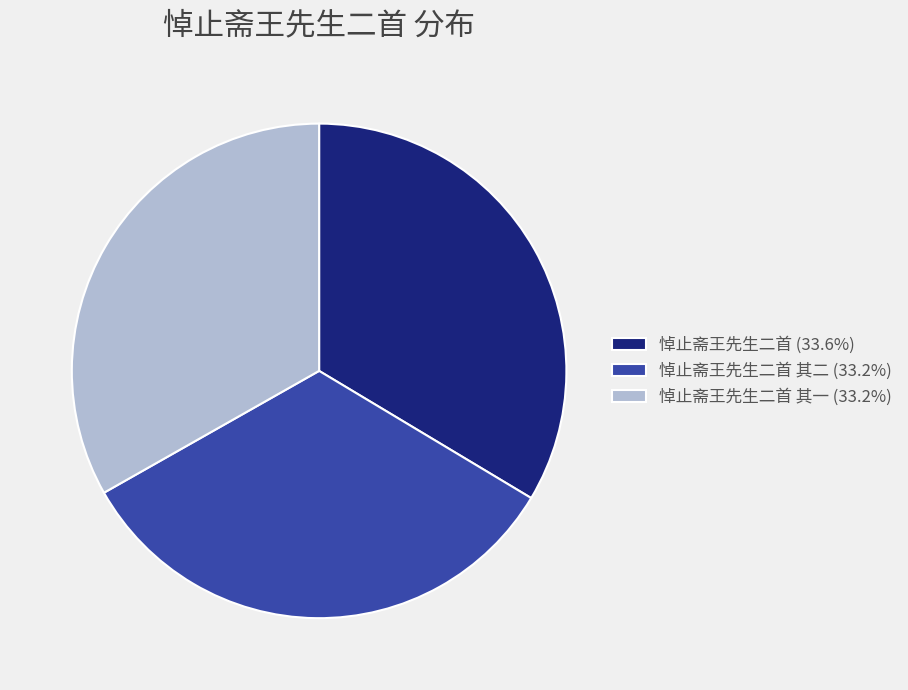

Does 悼止斋王先生二首 (33.6%) account for over 50% of the chart?

No